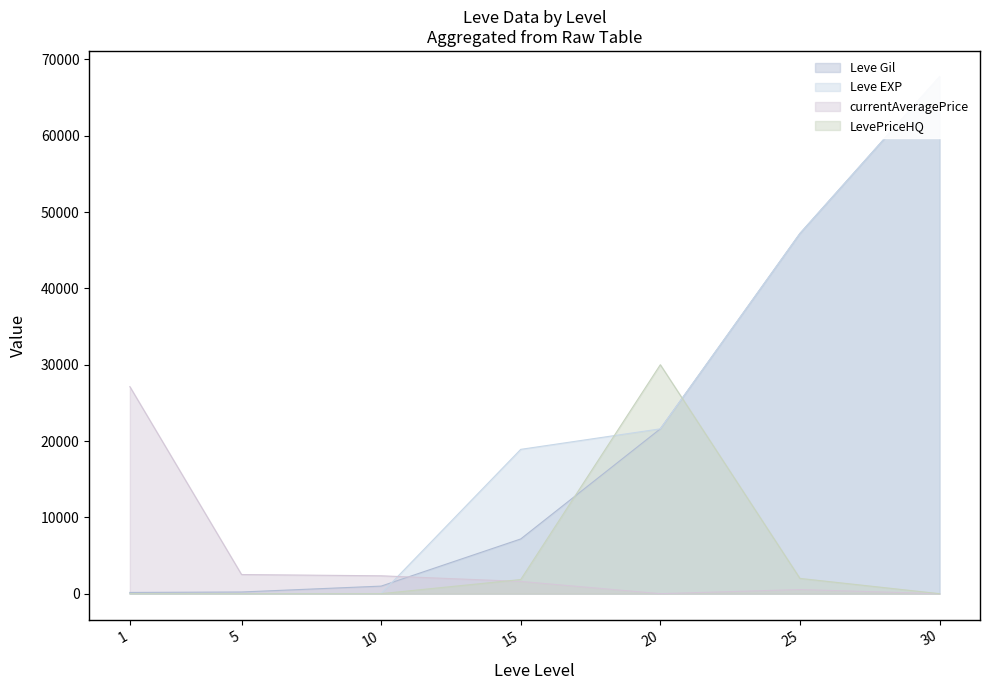

In currentAveragePrice, how many points are lower than both neighbors (excluding endpoints)?

1